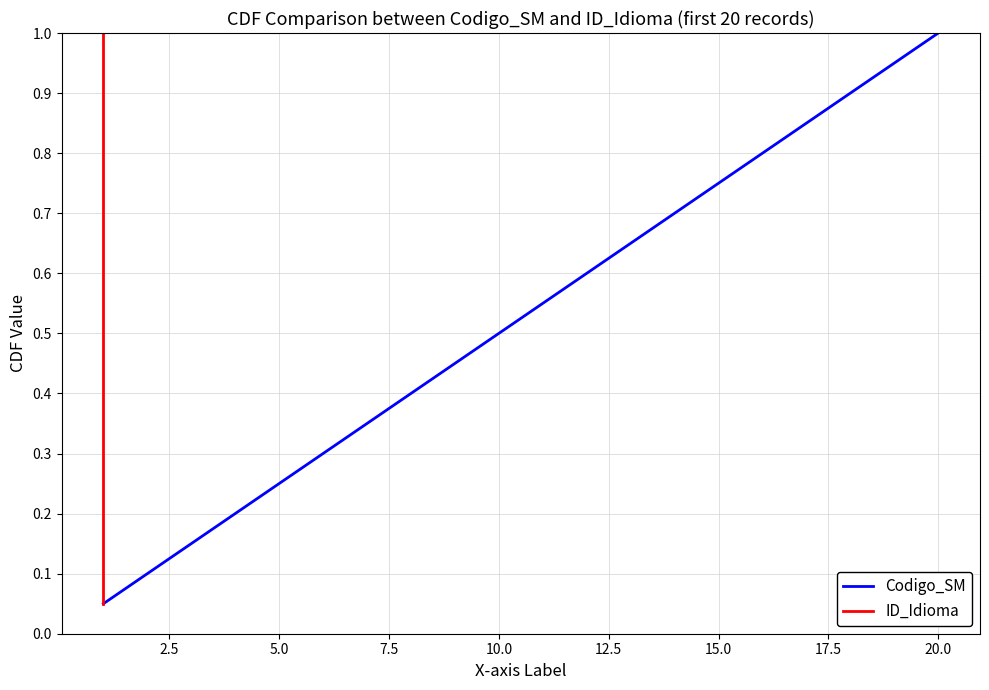

True or false: ID_Idioma and Codigo_SM cross at least once.

False